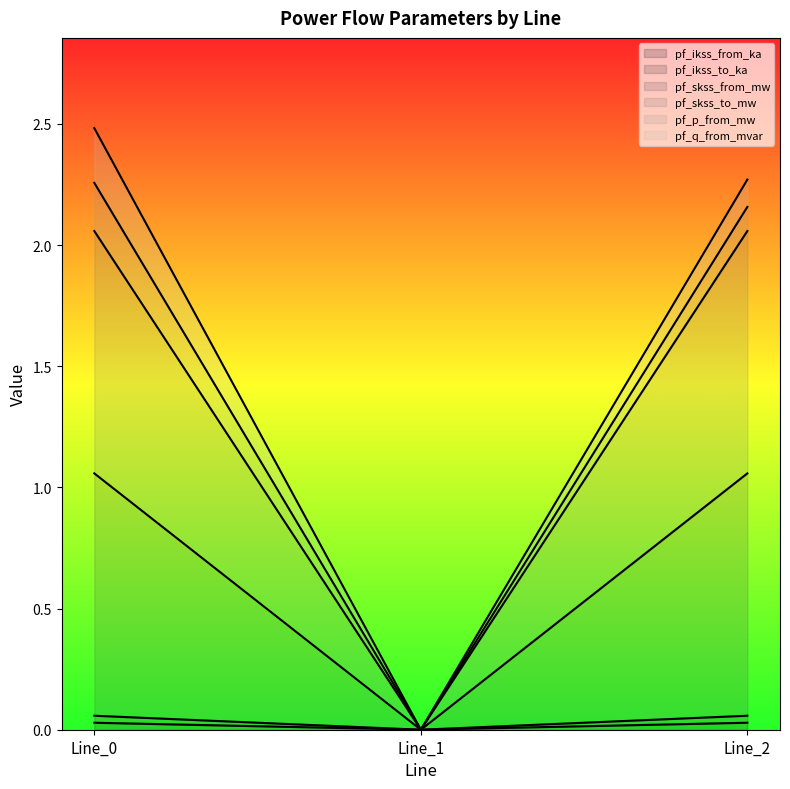

The pf_ikss_from_ka series shows 1.8 at Line_2. True or false?

False